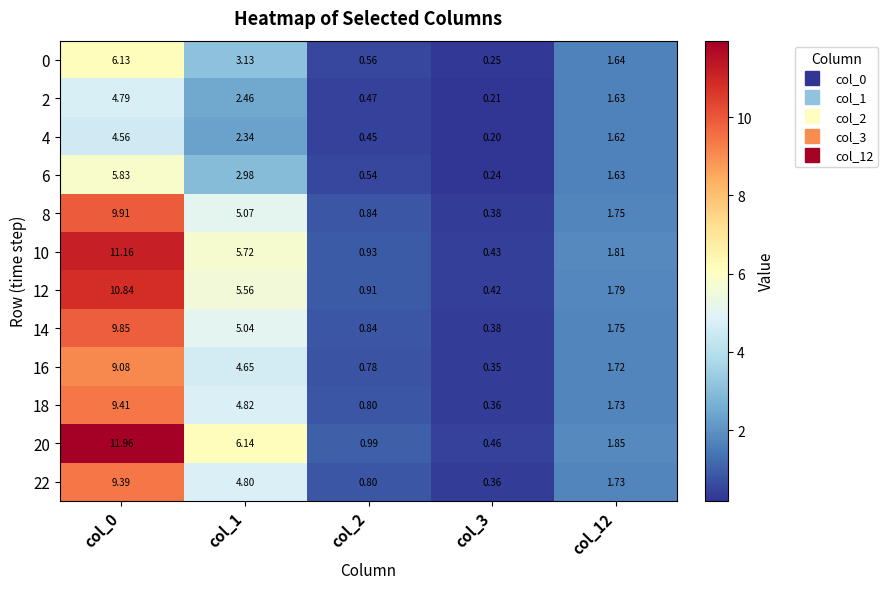

Is the value of 4 at col_0 greater than the value of 20 at col_1?

No